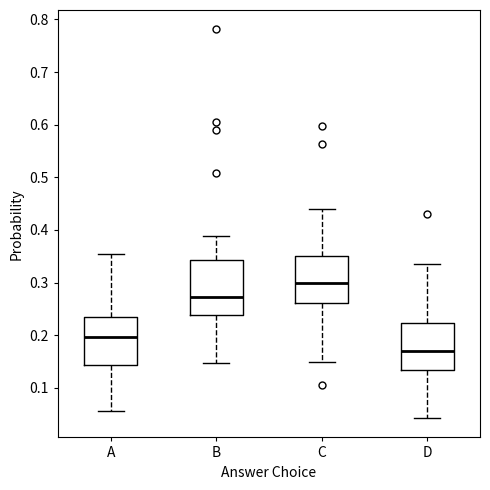

Where does the upper whisker of the box for D end on the y-axis? The values are not printed on the chart, so give them approximately, as read against the axis.

0.34